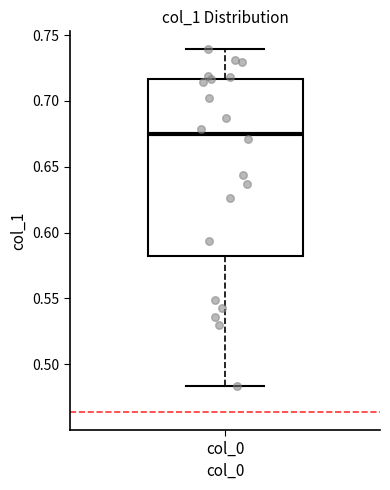

Read this box plot against the y-axis: the position of the median line, the range covered by the box, and the ends of both whiskers. The values are not printed on the chart, so give them approximately, as read against the axis.

median 0.675, box 0.580 to 0.715, whiskers 0.485 to 0.740